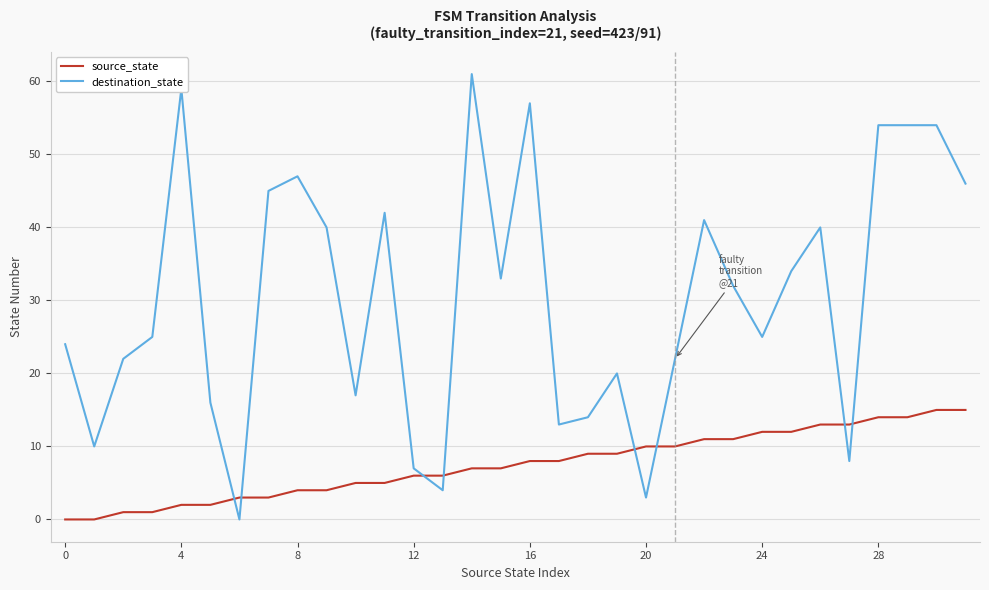

Rank the series by their maximum value, from highest to lowest.

destination_state, source_state